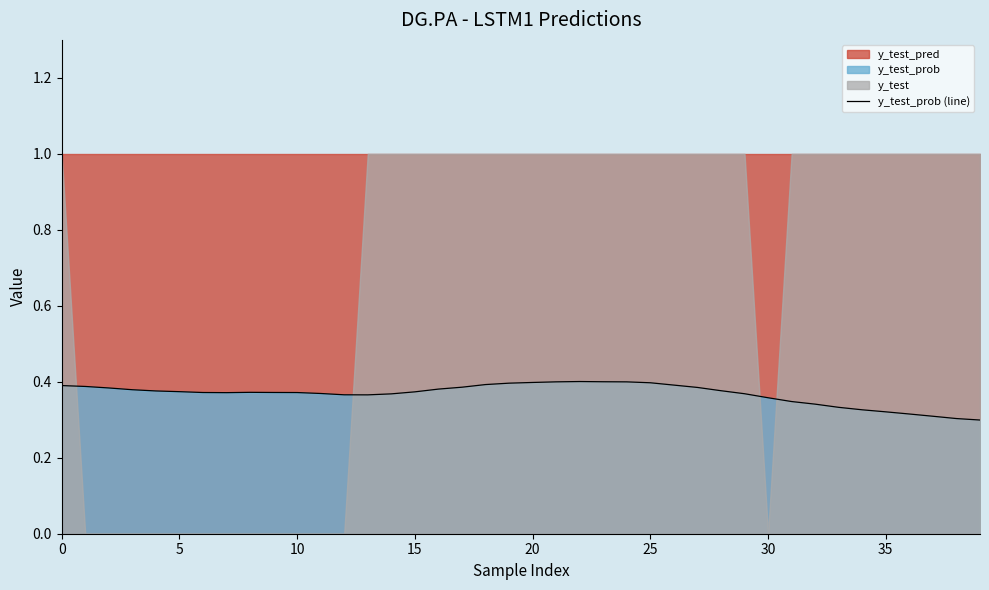

The y_test_prob (line) series shows 0.4 at 25. True or false?

True